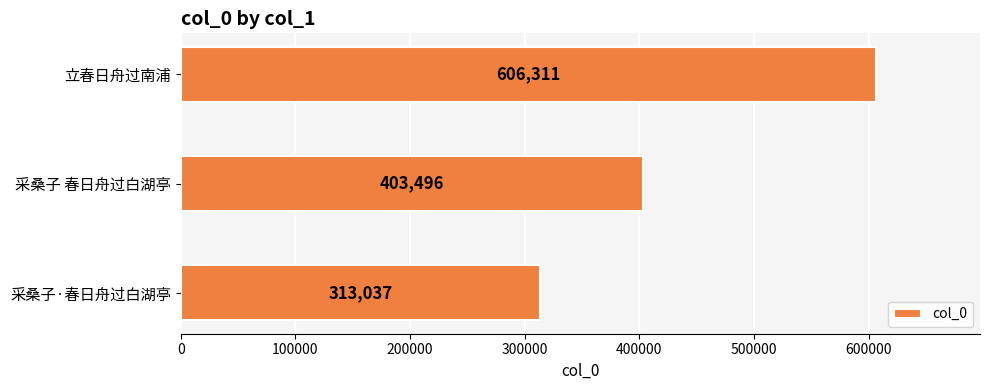

How many data points does each series have?

3